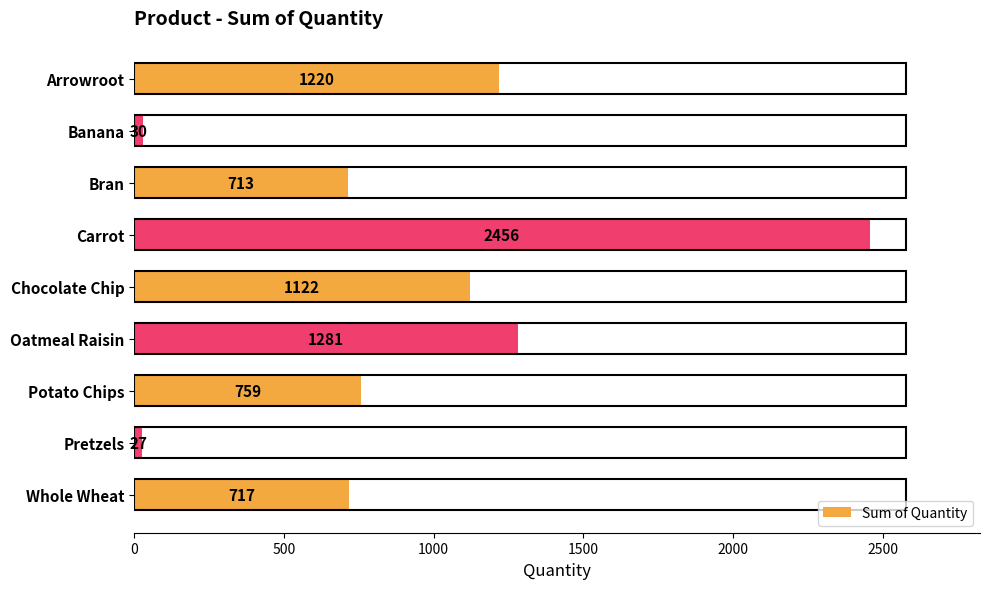

What is the average value?

925